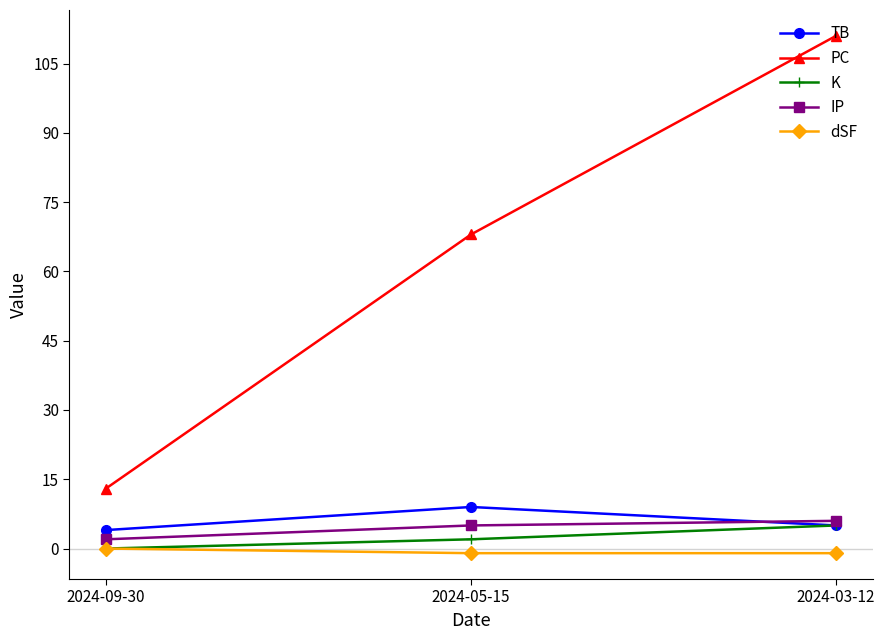

Reading right to left, extract all data points from this chart.

TB: 2024-03-12=5	2024-05-15=9	2024-09-30=4
PC: 2024-03-12=111	2024-05-15=68	2024-09-30=13
K: 2024-03-12=5	2024-05-15=2	2024-09-30=0
IP: 2024-03-12=6	2024-05-15=5	2024-09-30=2
dSF: 2024-03-12=-1	2024-05-15=-1	2024-09-30=0